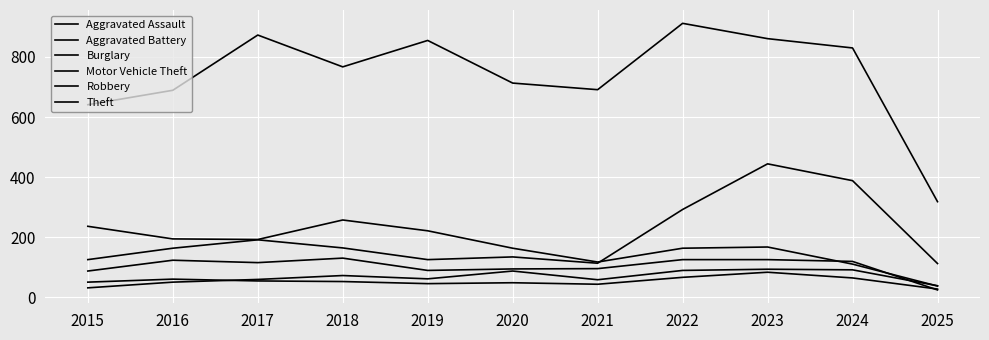

Rank the series by their maximum value, from highest to lowest.

Theft, Motor Vehicle Theft, Burglary, Robbery, Aggravated Assault, Aggravated Battery